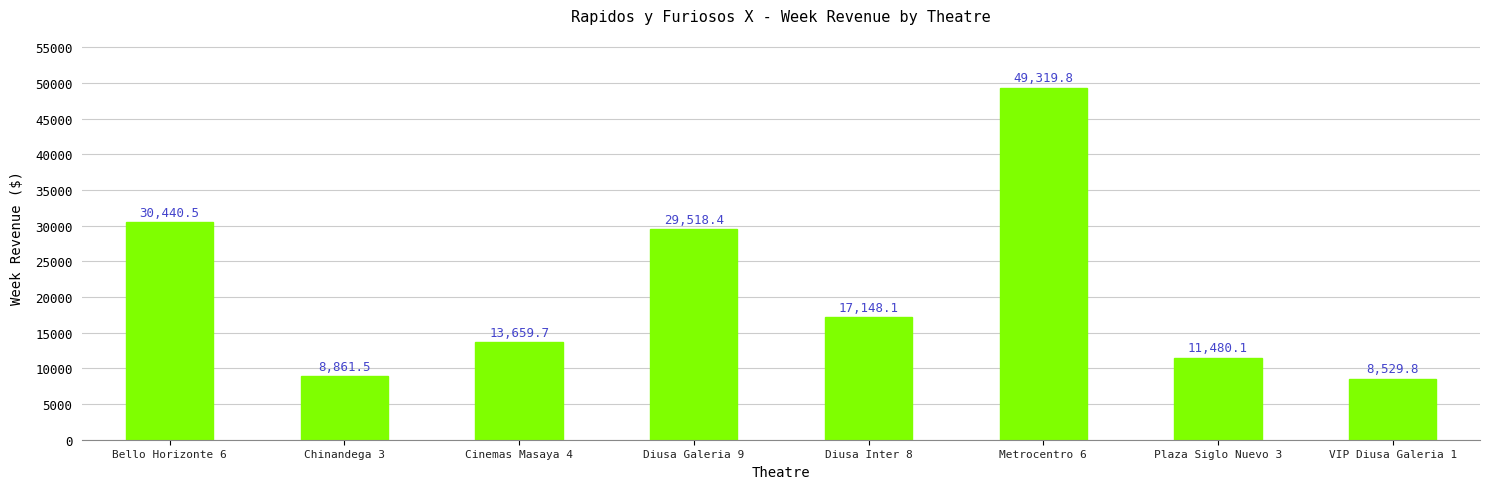

Does the chart contain any negative values?

No